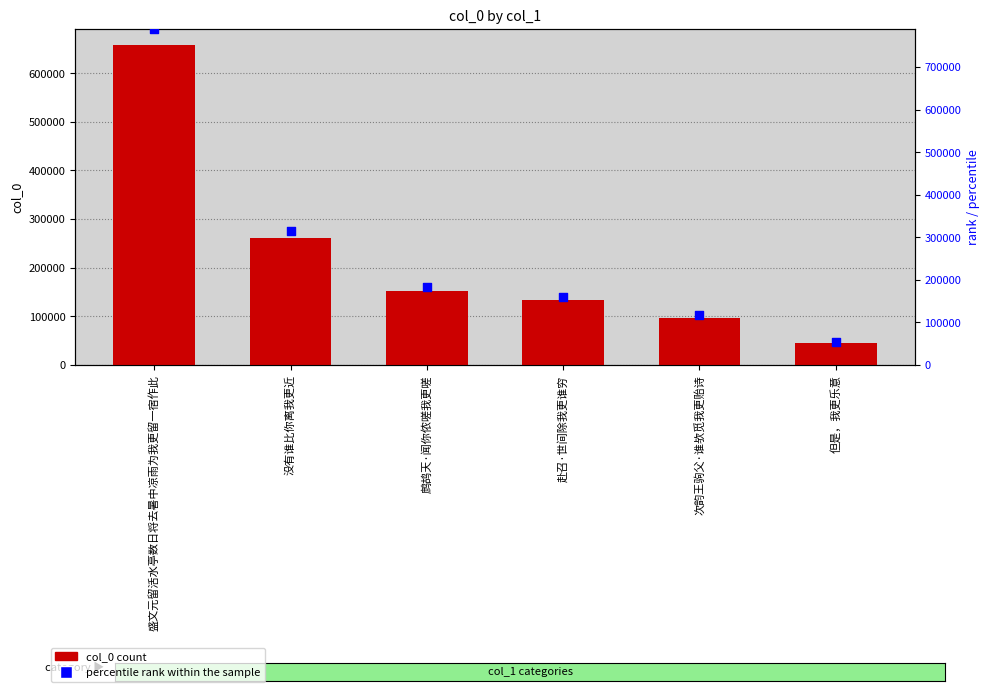

At how many categories does at least one series exceed 612132?

1